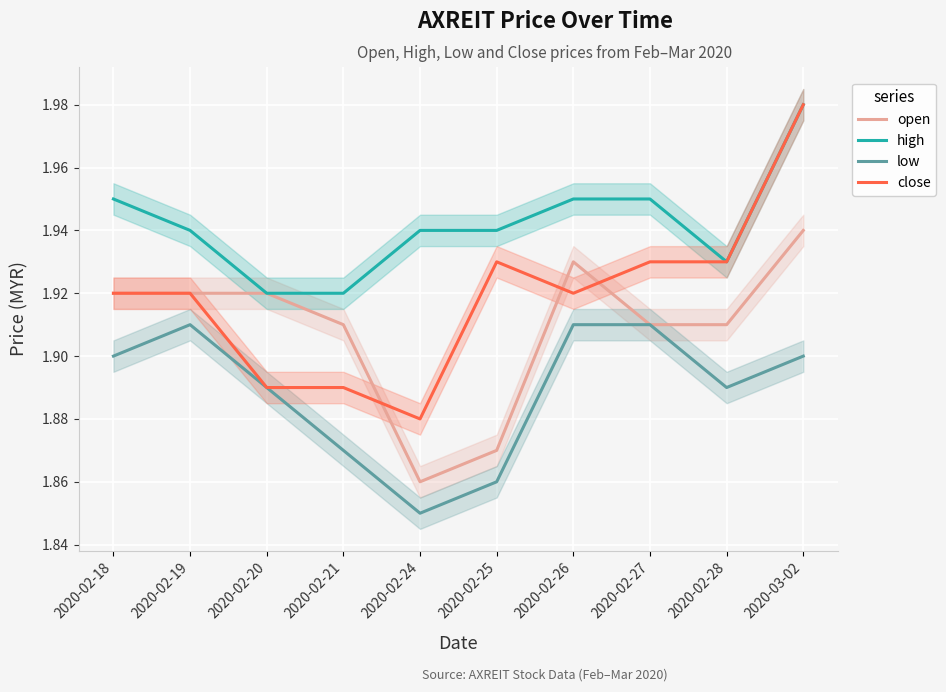

Is the value of low at 2020-02-21 greater than the value of close at 2020-02-21?

No